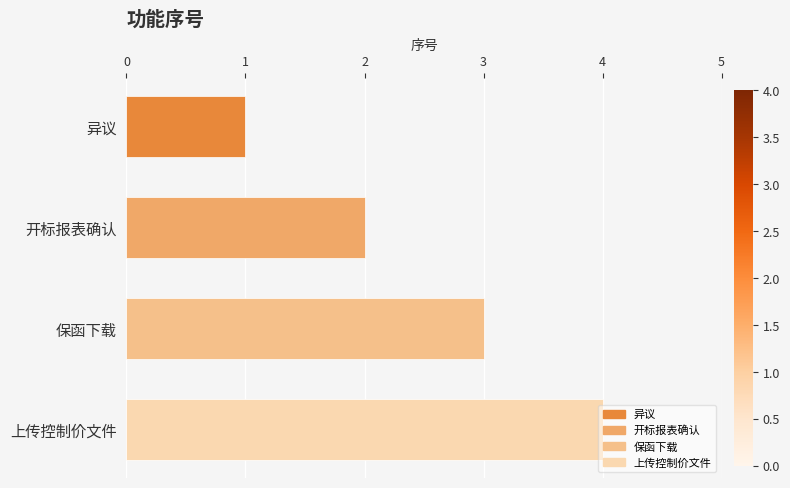

Which category has the lowest value across all series?

异议